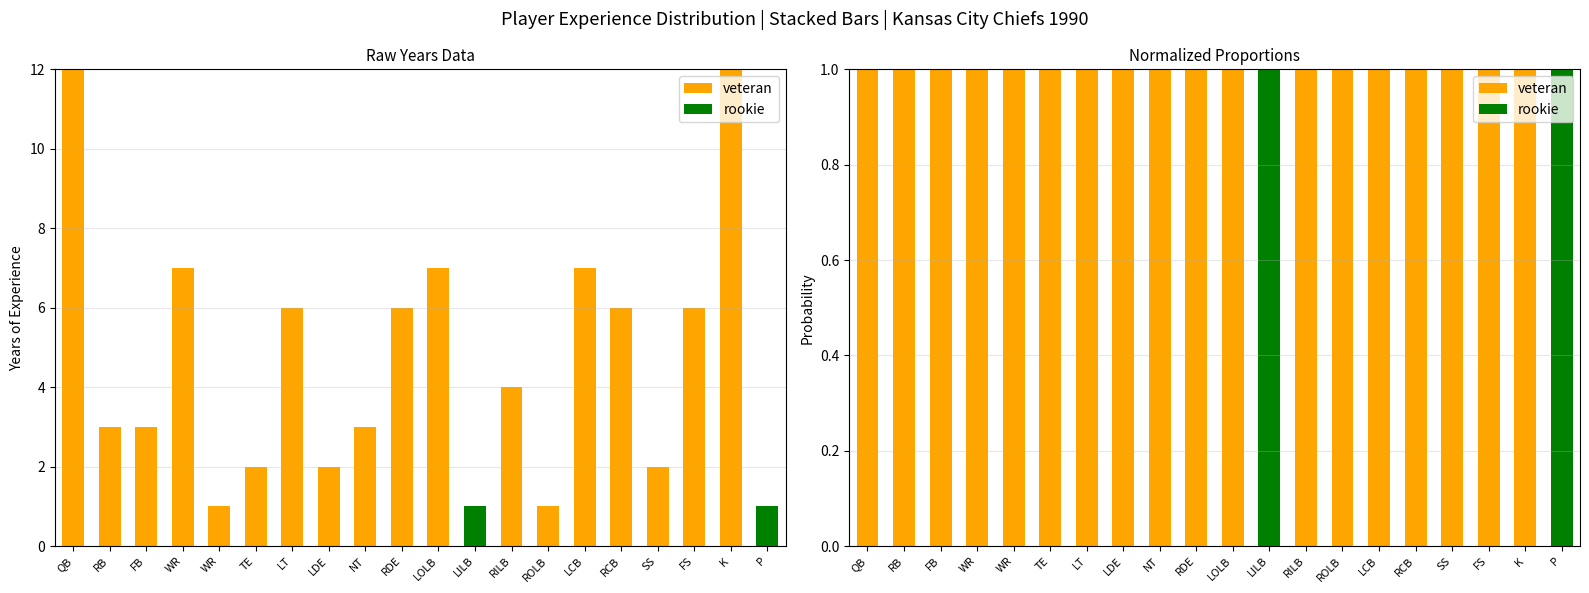

How many bars are there in total?

40